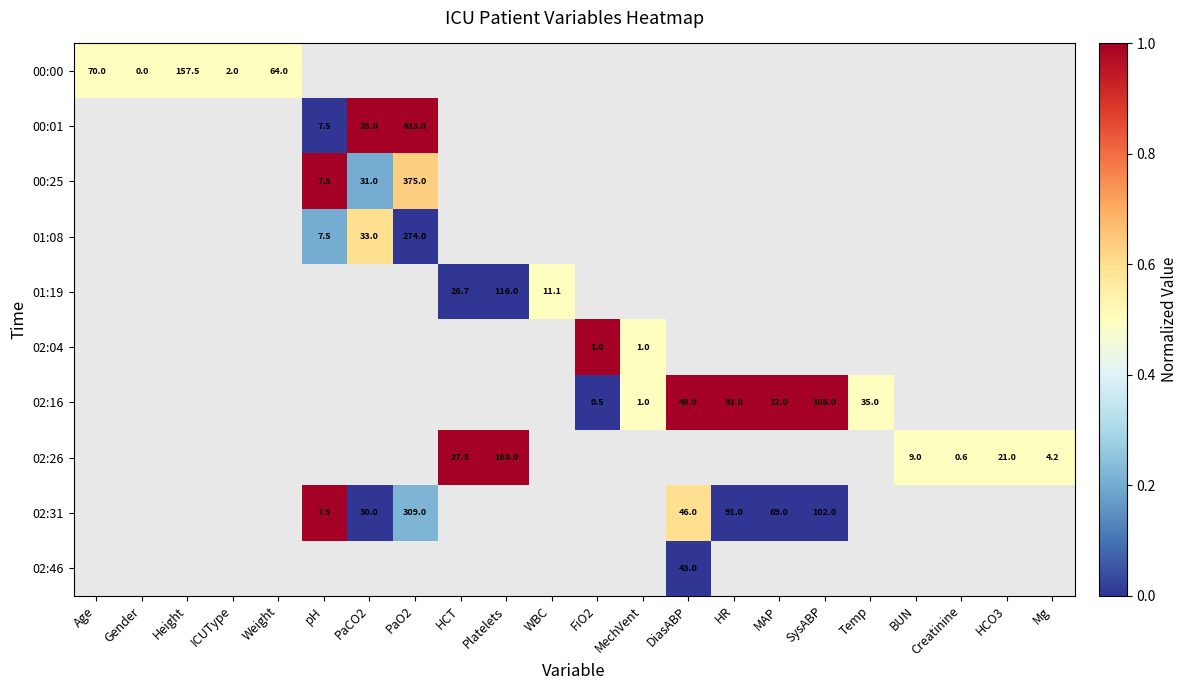

The value of 02:26 at Platelets is 163.0. True or false?

True